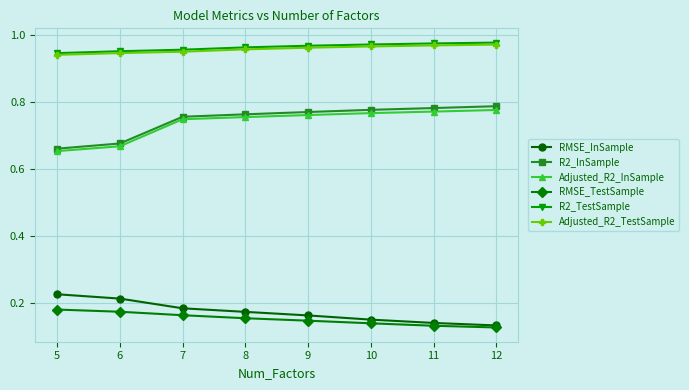

The Adjusted_R2_InSample series shows 1.2 at 10. True or false?

False